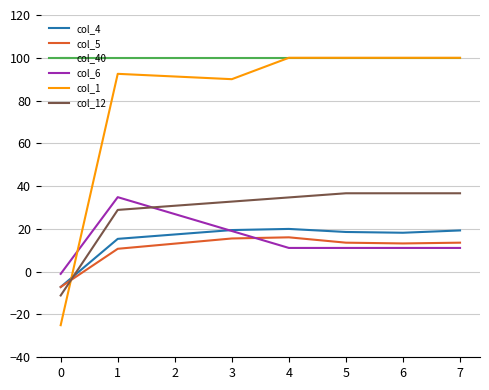

At which category does col_6 reach its first local peak?

1